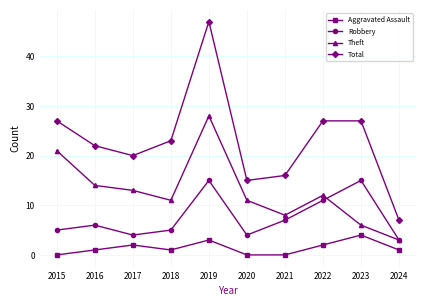

How many interior local peaks does the Theft series have?

2